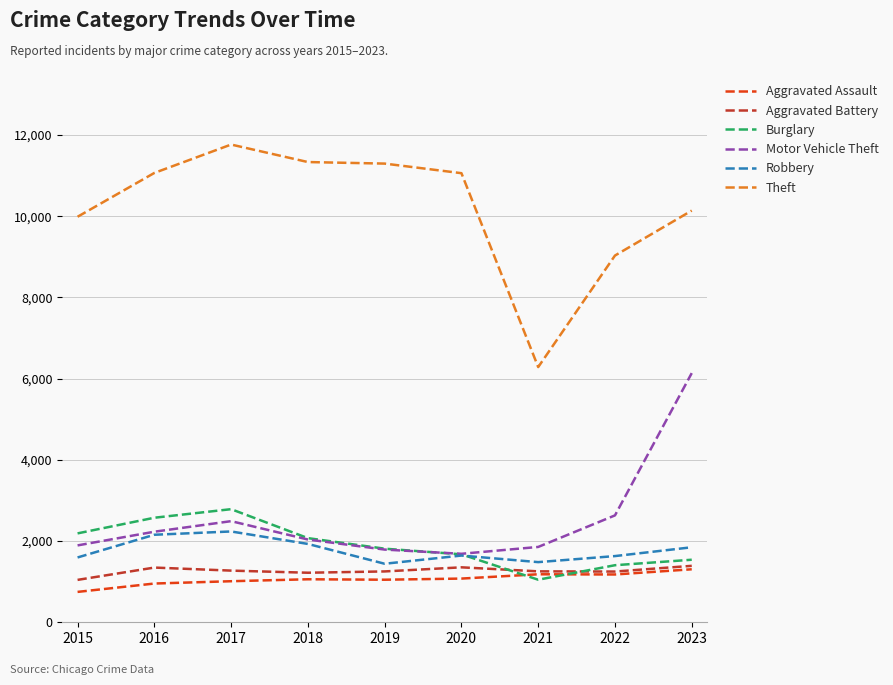

Which series changed the most between 2020 and 2022?

Theft